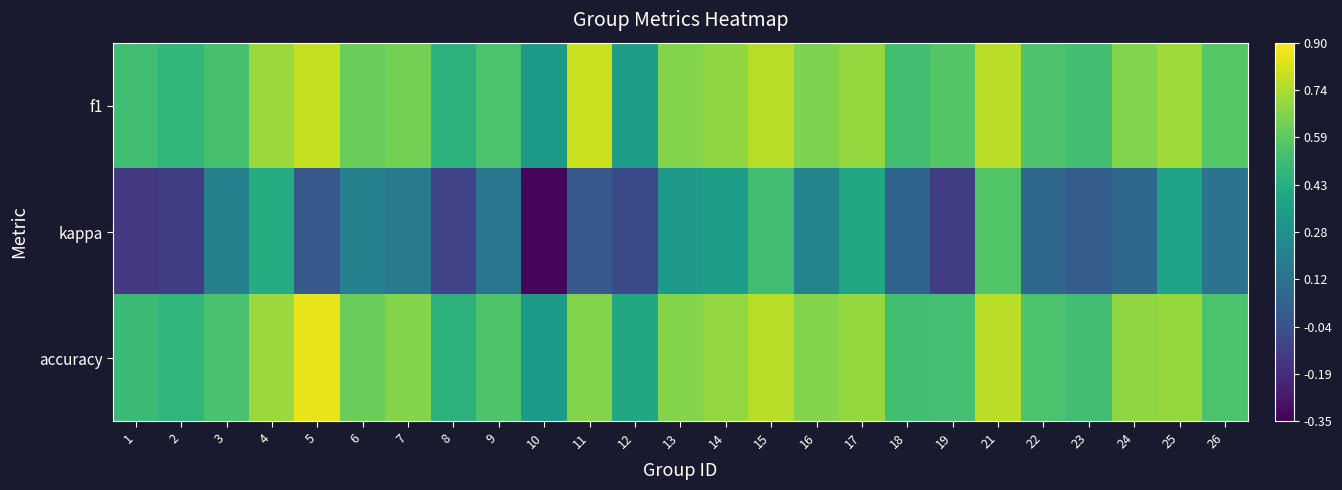

Which series changed the most between 4 and 9?

kappa